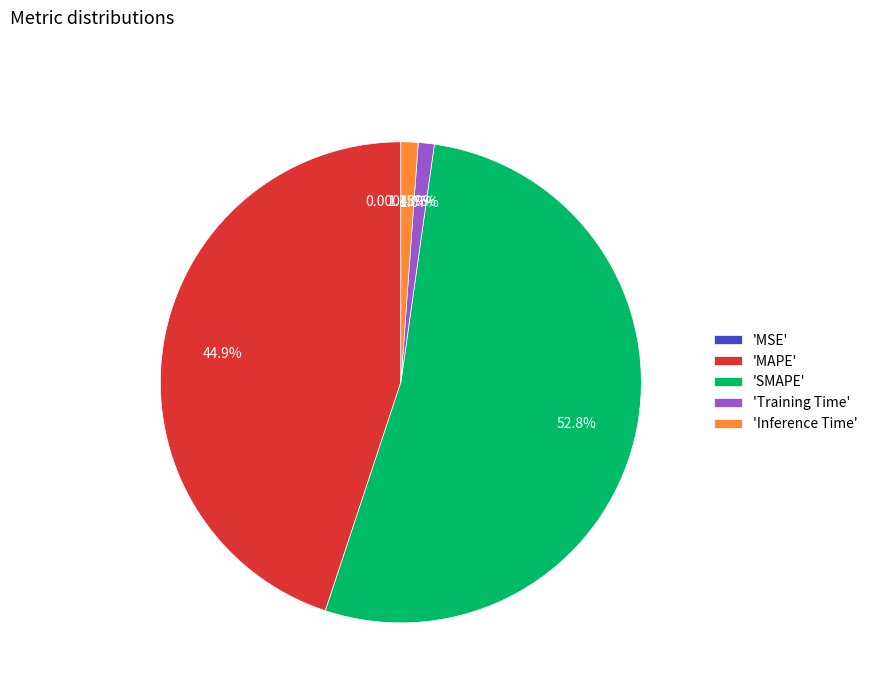

What is the ratio of the value at 'MAPE' to the value at 'SMAPE'?

0.9